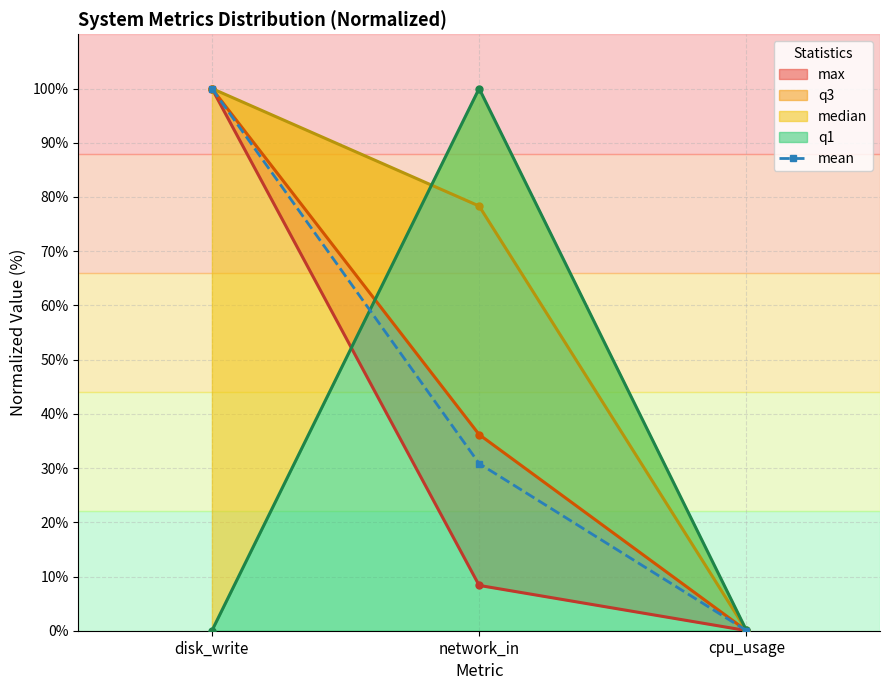

True or false: mean has a value of 30.8 at network_in.

True